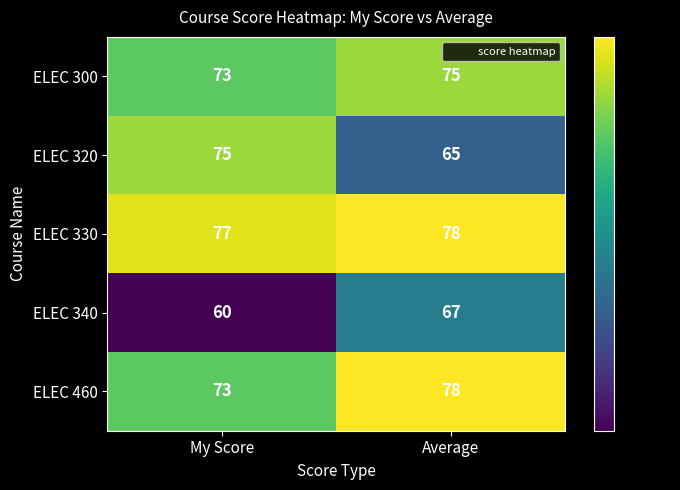

Is the value of ELEC 460 at My Score greater than the value of ELEC 330 at Average?

No